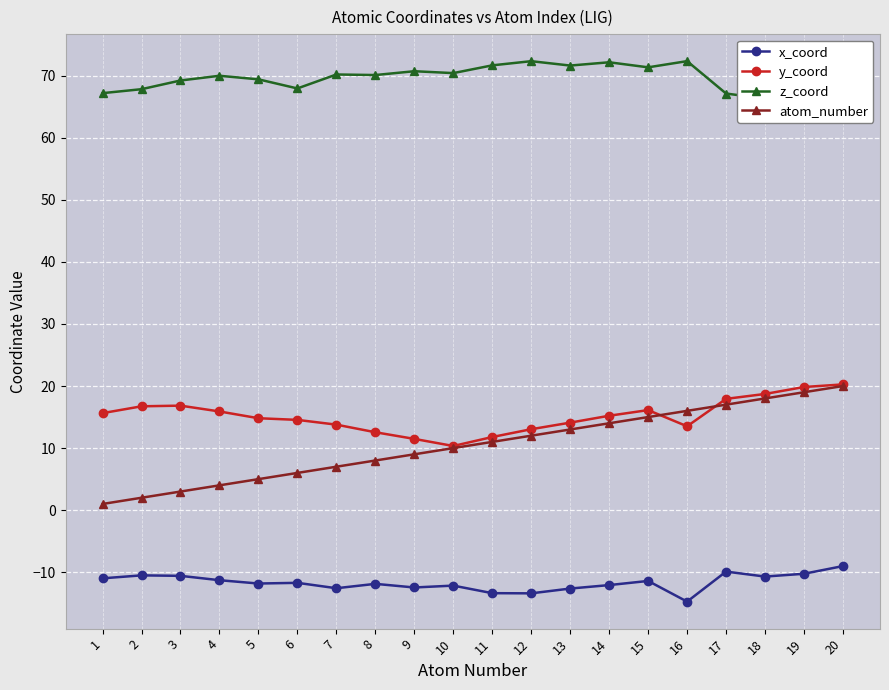

What is the difference between the maximum and minimum values in the atom_number series?

19.0